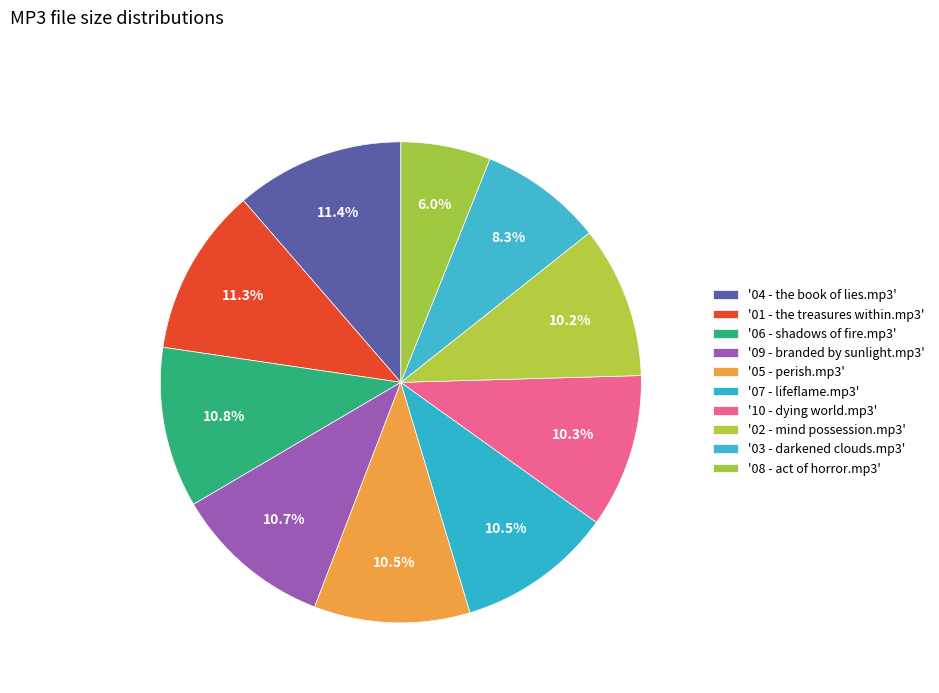

Count the number of slices in the pie.

10